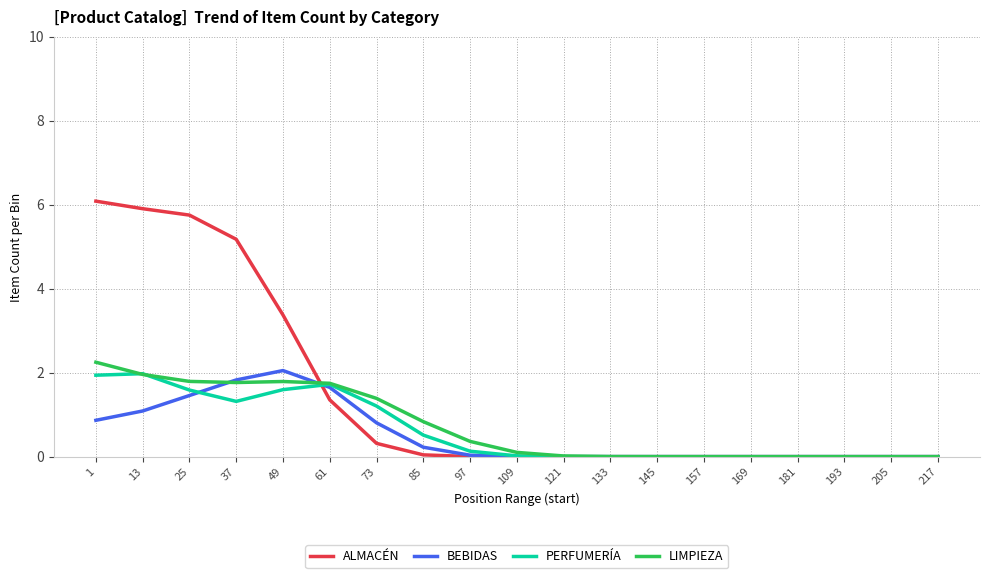

Is this an area chart (filled region under the line)?

No